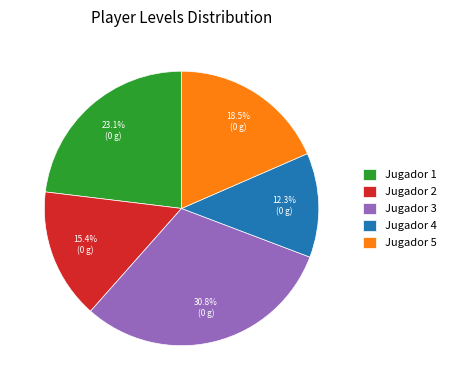

What is the ratio of the value at Jugador 3 to the value at Jugador 5?

1.7